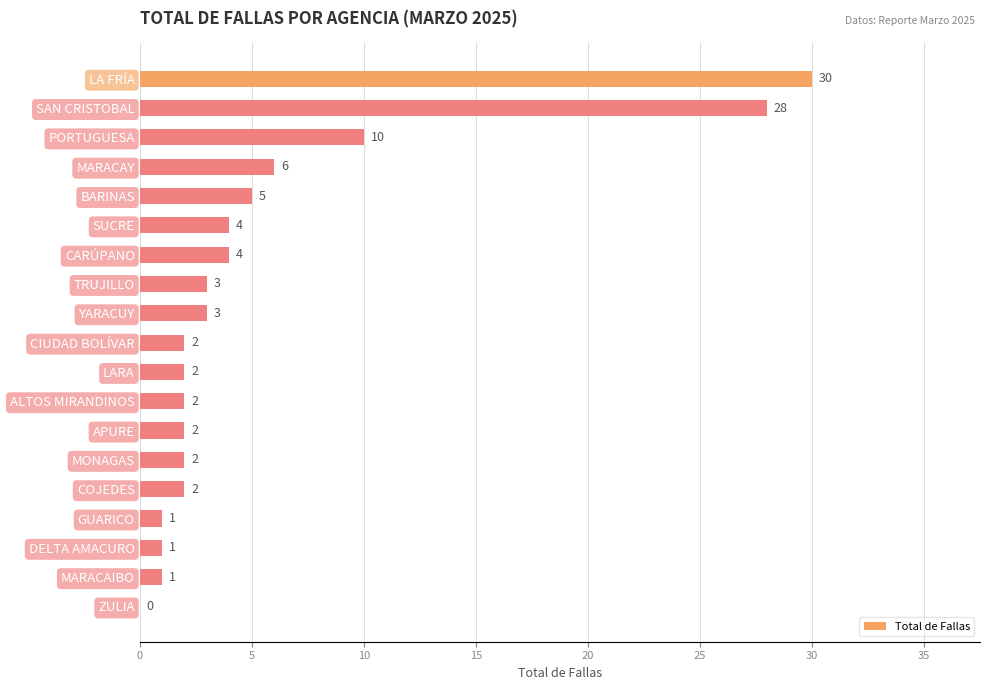

Reading bottom to top, what are all the values shown in this chart?

ZULIA=0	MARACAIBO=1	DELTA AMACURO=1	GUARICO=1	COJEDES=2	MONAGAS=2	APURE=2	ALTOS MIRANDINOS=2	LARA=2	CIUDAD BOLÍVAR=2	YARACUY=3	TRUJILLO=3	CARÚPANO=4	SUCRE=4	BARINAS=5	MARACAY=6	PORTUGUESA=10	SAN CRISTOBAL=28	LA FRÍA=30